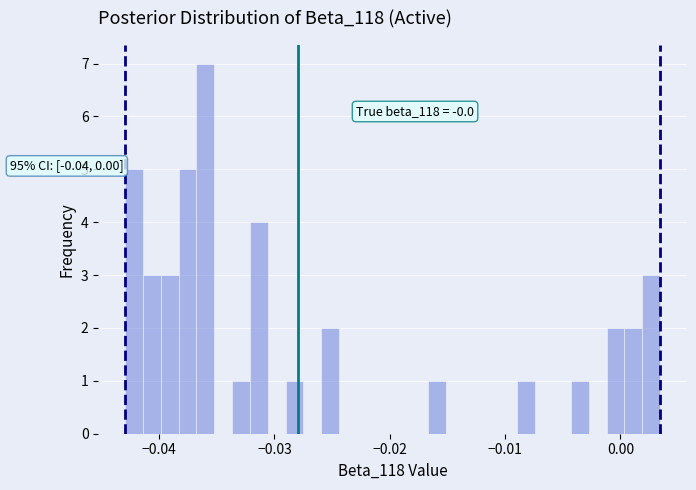

Around what value on the x-axis is the tallest bar? Give the approximate position of its centre, as read against the axis.

-0.036